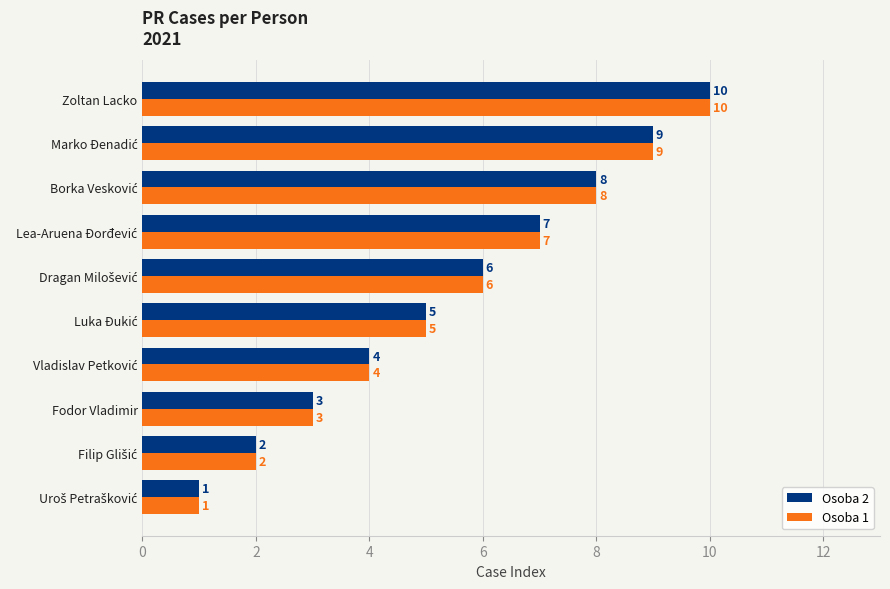

How many values in the Osoba 1 series are below 6?

5